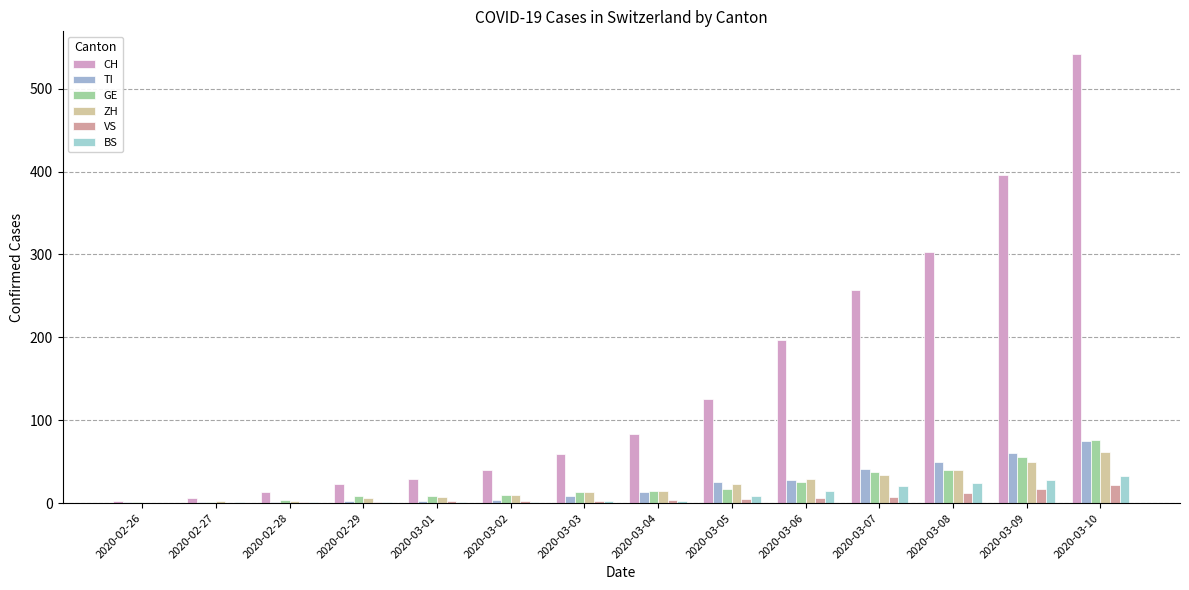

List the series in order of their peak value, lowest first.

VS, BS, ZH, TI, GE, CH